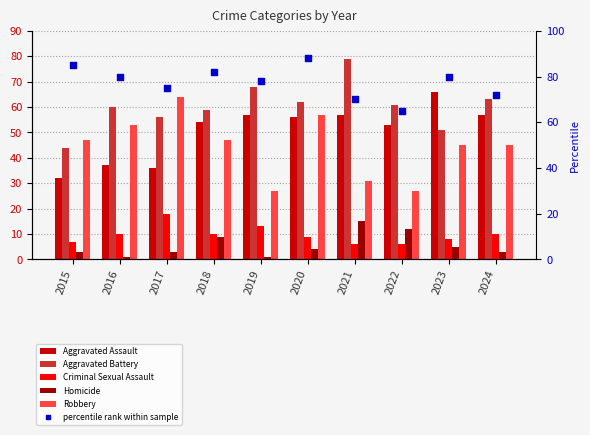

What are all the series names shown in the legend?

Aggravated Assault, Aggravated Battery, Criminal Sexual Assault, Homicide, Robbery, percentile rank within sample